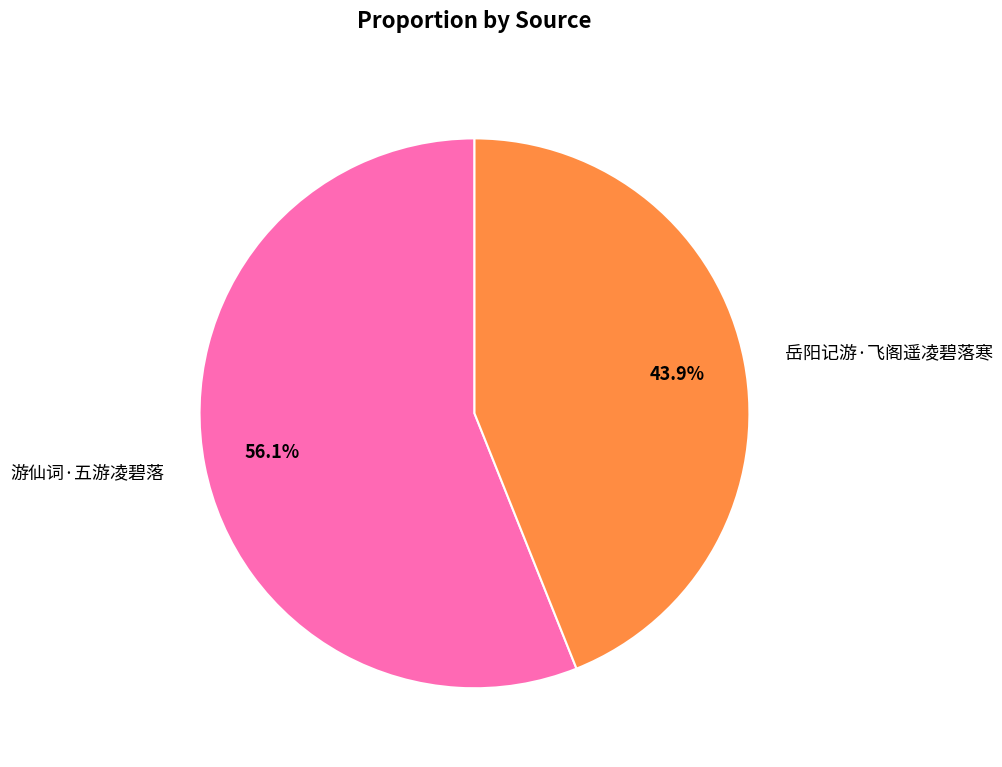

What is the majority slice?

游仙词·五游凌碧落